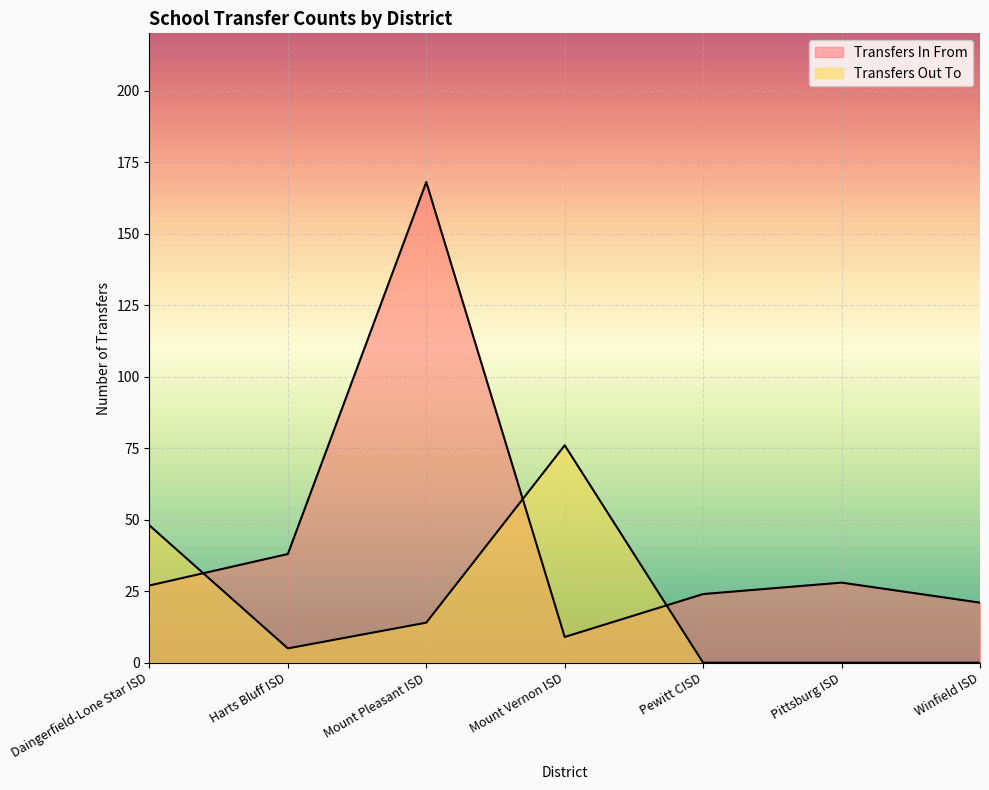

At which label does Transfers In From reach its peak?

Mount Pleasant ISD